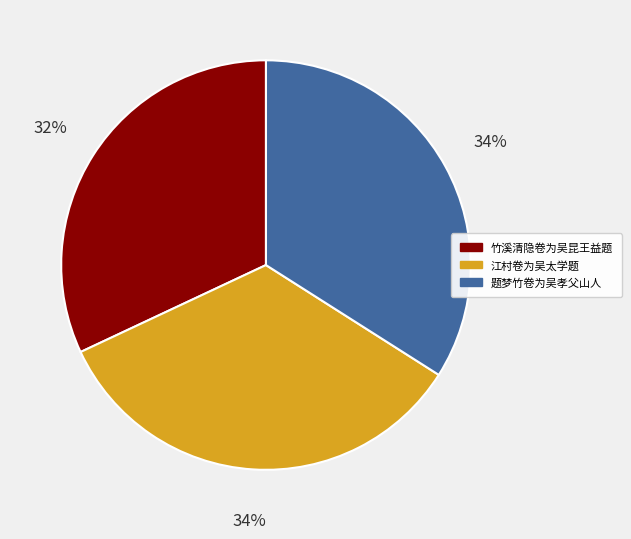

Does 题梦竹卷为吴孝父山人 represent more than half of the total?

No